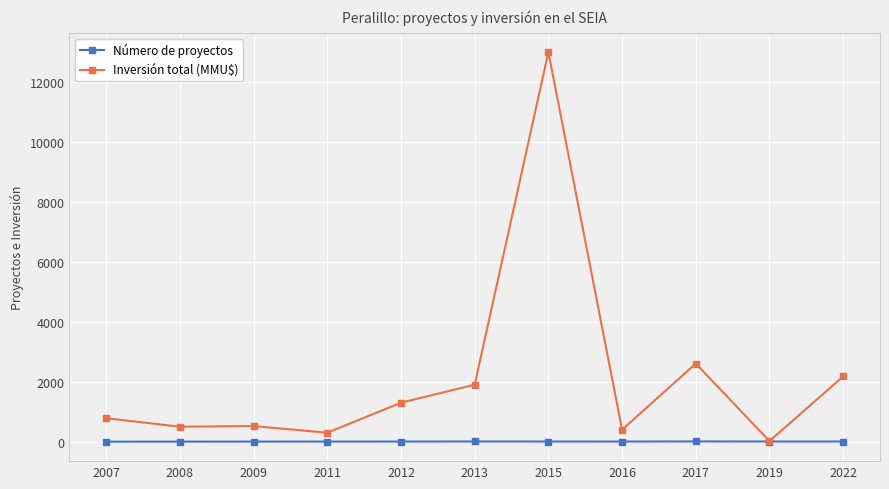

At which label is Inversión total (MMU$) closest to 6500?

2017